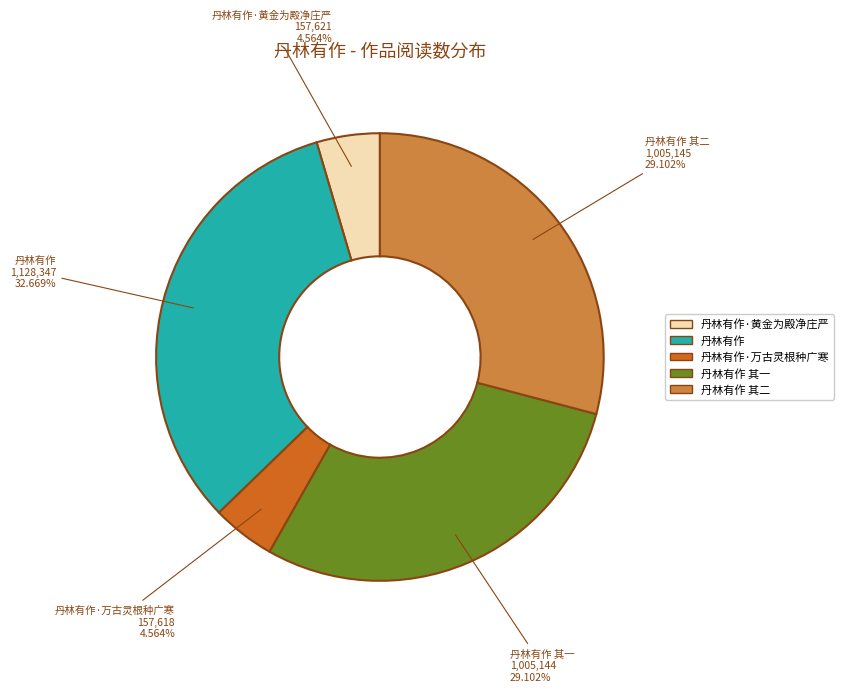

Approximately how many times larger is the value at 丹林有作 compared to 丹林有作·黄金为殿净庄严?

7.2